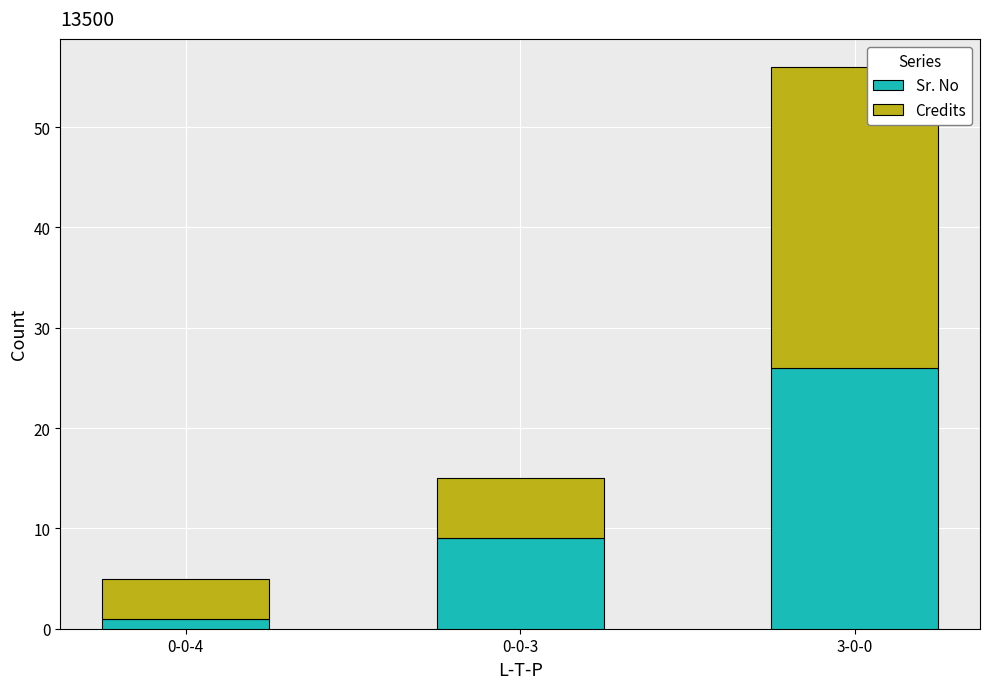

Count the Sr. No values in the range 1 to 26.

3